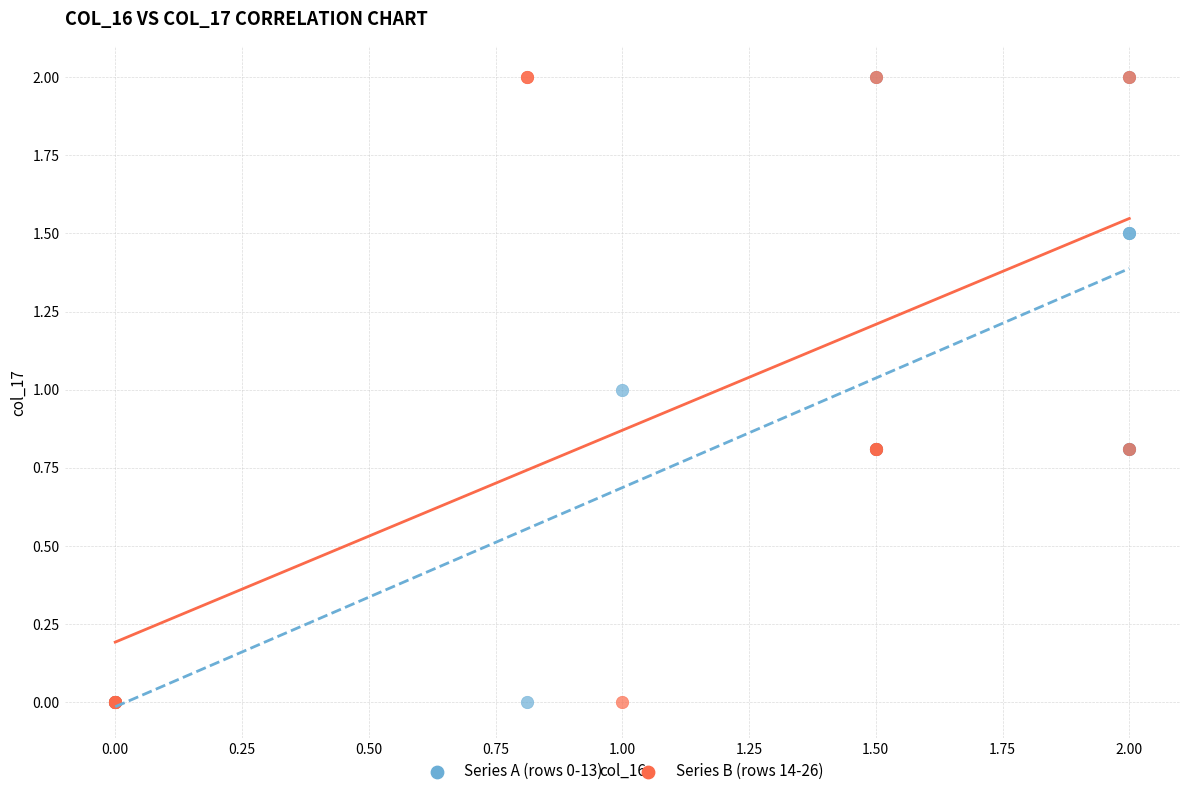

What are all the series names shown in the legend?

Series A (rows 0-13), Series B (rows 14-26)